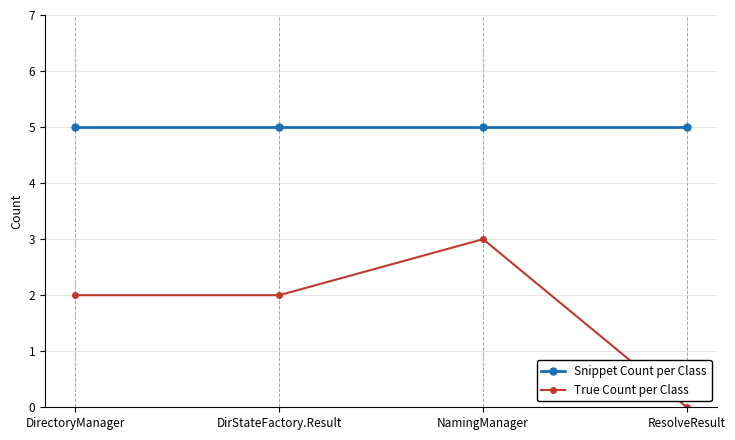

True or false: Snippet Count per Class and True Count per Class intersect in this chart.

False